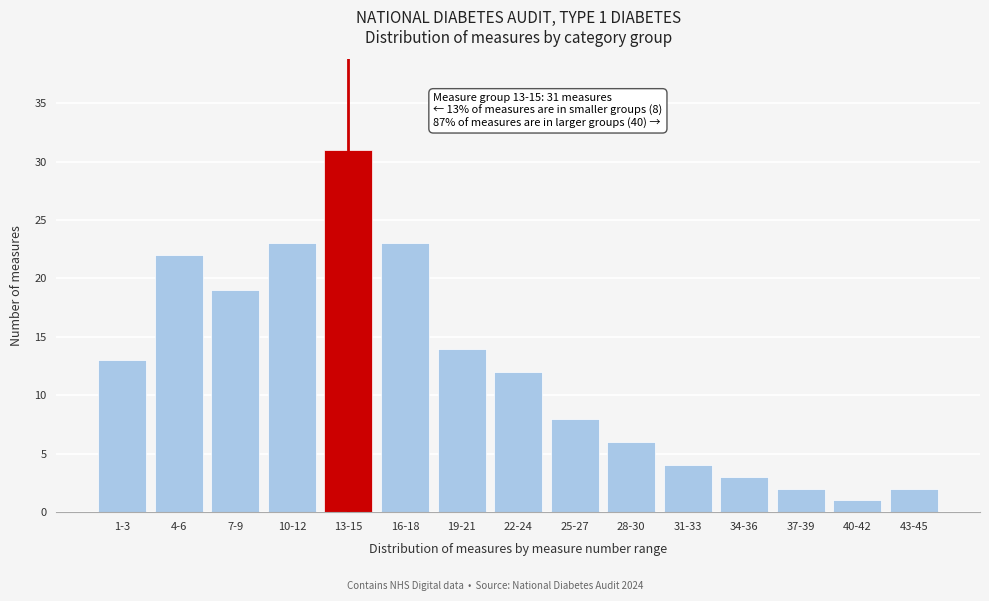

Reading left to right, transcribe all the data shown in this chart.

1-3=13	4-6=22	7-9=19	10-12=23	13-15=31	16-18=23	19-21=14	22-24=12	25-27=8	28-30=6	31-33=4	34-36=3	37-39=2	40-42=1	43-45=2